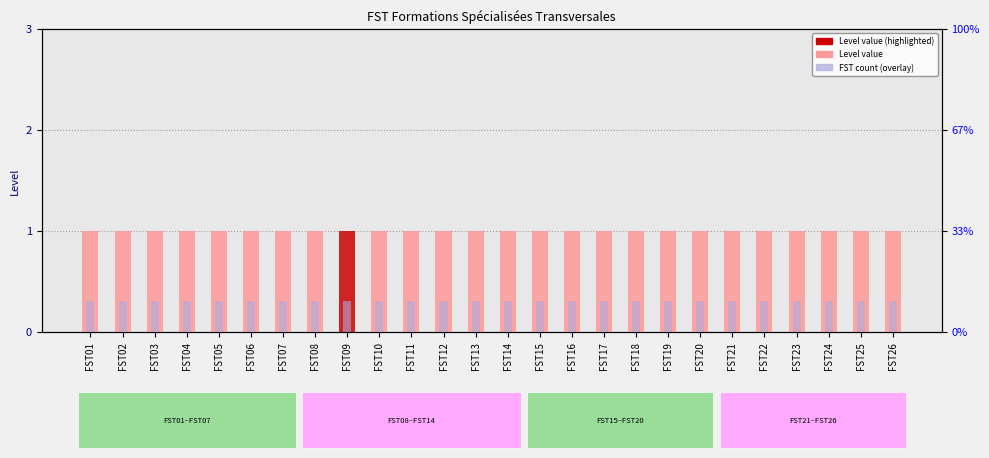

Is the value of FST count (overlay) at FST11 greater than the value of Level at FST13?

No